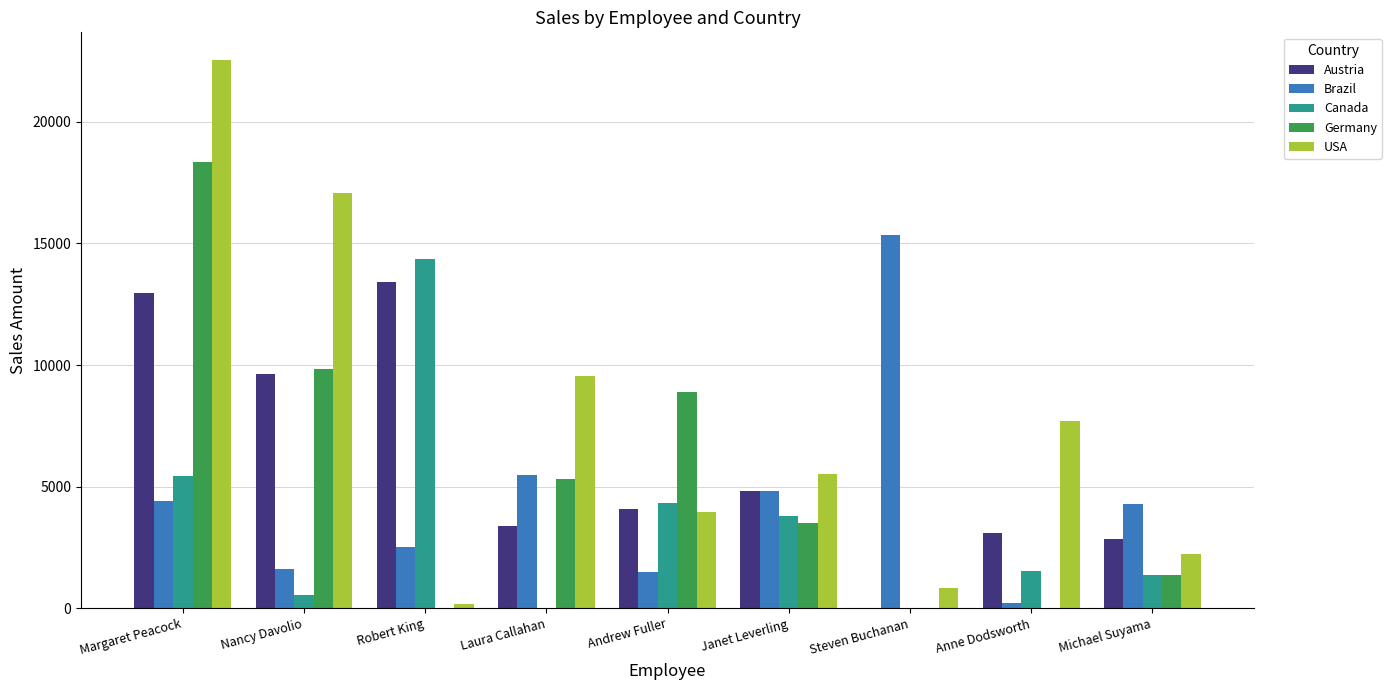

Is it true that Austria equals 5018.2 at Steven Buchanan?

False